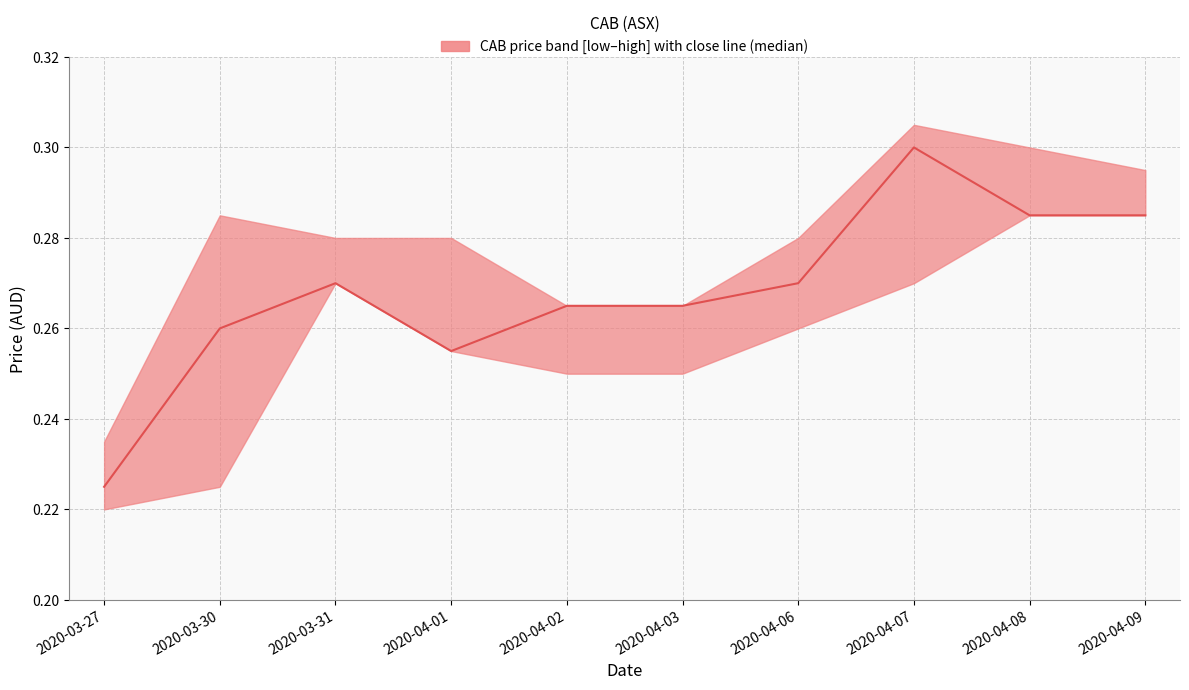

List the labels in order of value, largest first.

2020-04-07, 2020-04-08, 2020-04-09, 2020-03-31, 2020-04-06, 2020-04-02, 2020-04-03, 2020-03-30, 2020-04-01, 2020-03-27